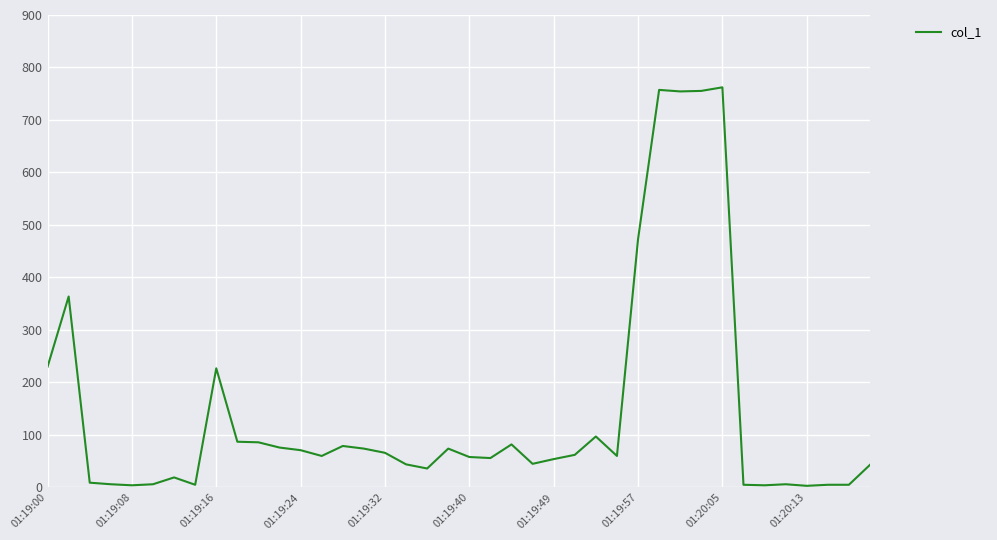

What is the difference between the maximum and minimum values?

759.2